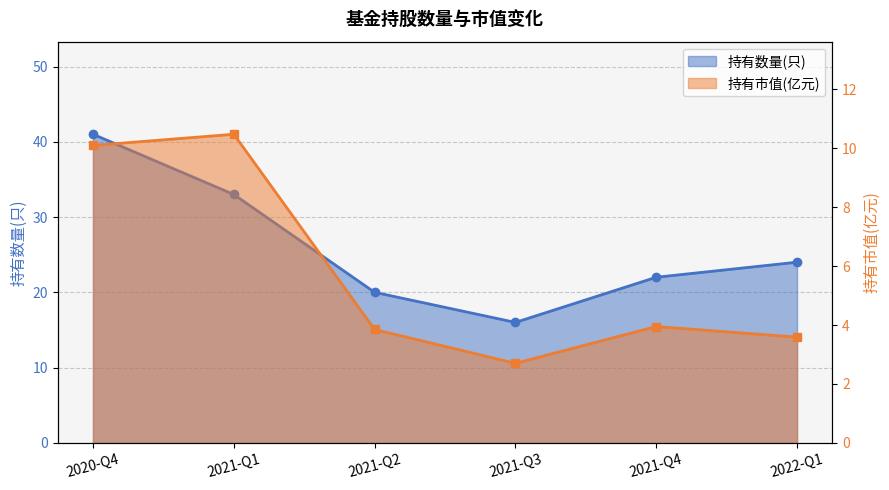

What is the maximum value shown in the chart?

41.0